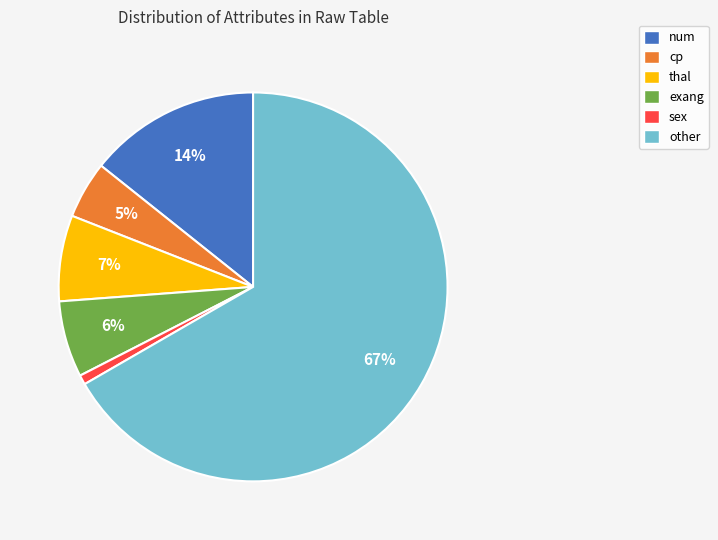

To the nearest percent, what is the difference between the other and sex slice percentages?

66%